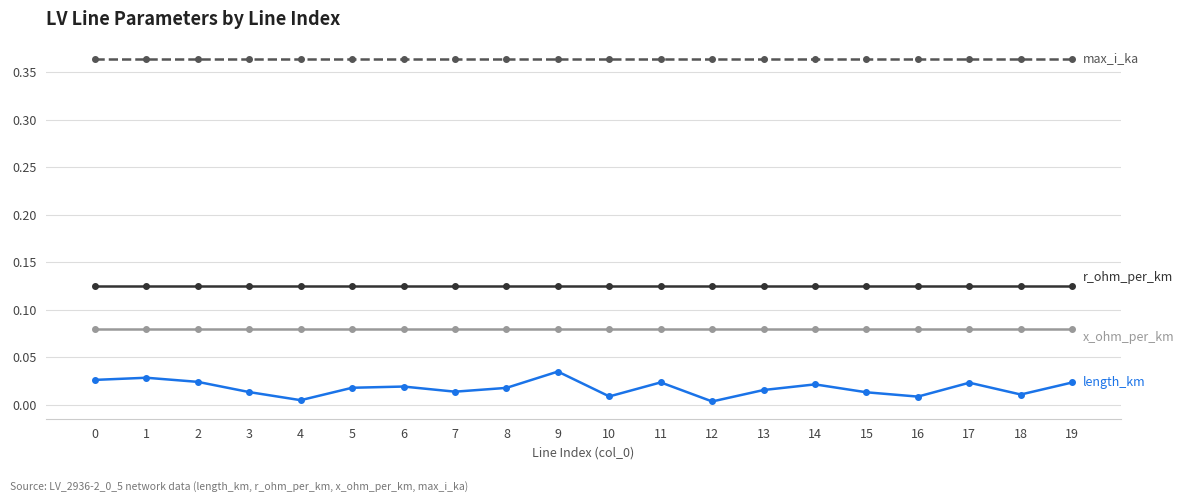

What is the total value across all series at 17?

0.6